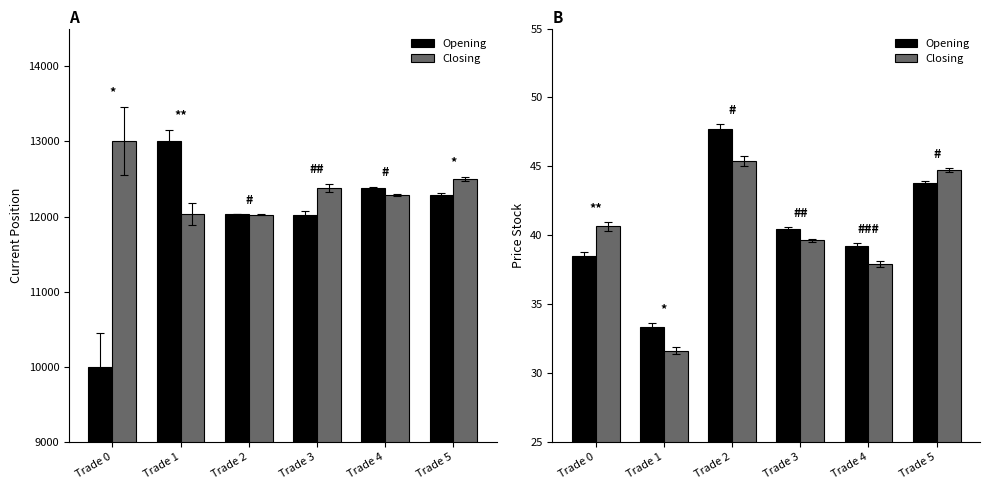

The value of Opening at Trade 2 is 22.8. True or false?

False